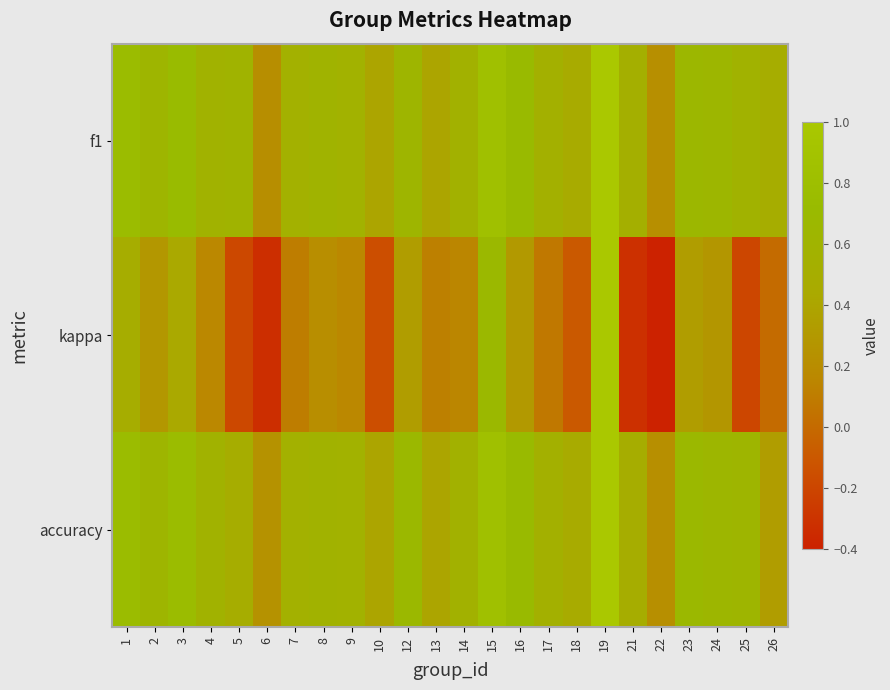

What is the spread (max minus min) of values at 9?

0.4